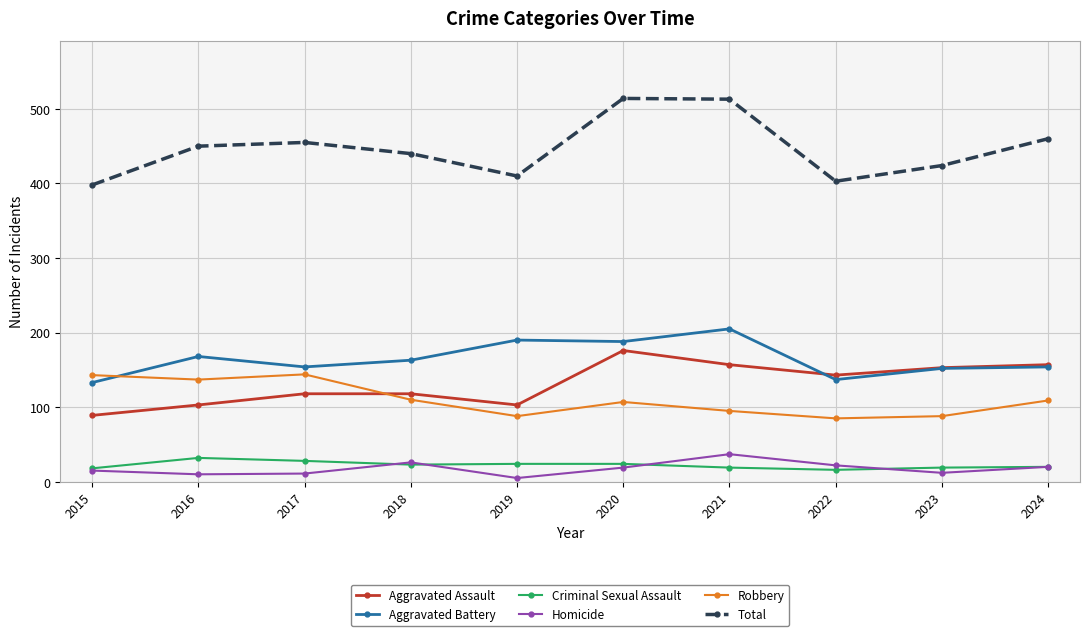

True or false: Aggravated Battery has more than 0 points higher than both neighbors.

True